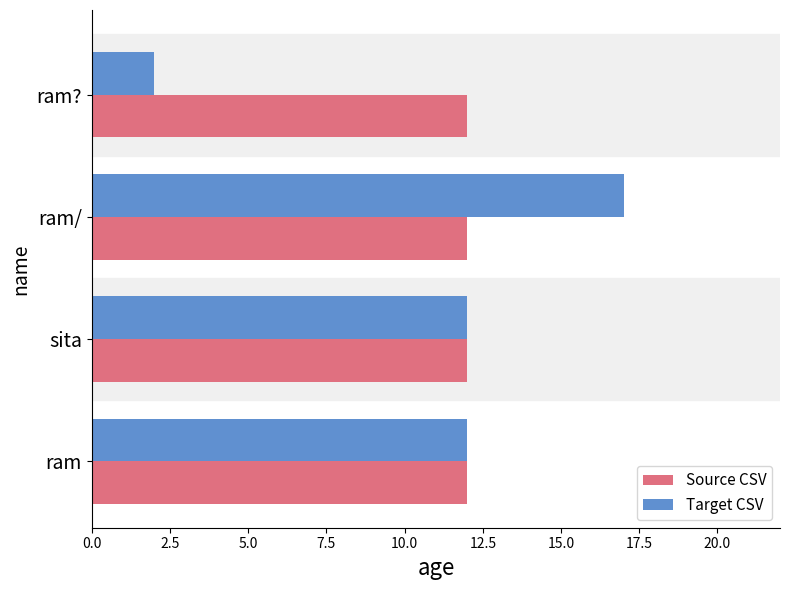

At which category is the sum across all series the highest?

ram/